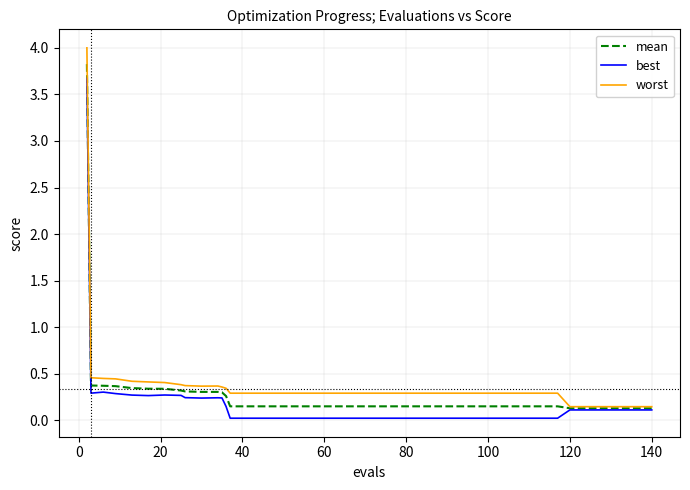

What is the highest value of the mean series?

3.8